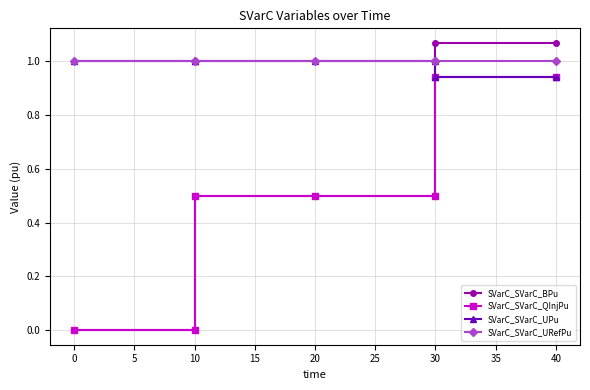

True or false: SVarC_SVarC_QInjPu has more than 1 interior local peaks.

False